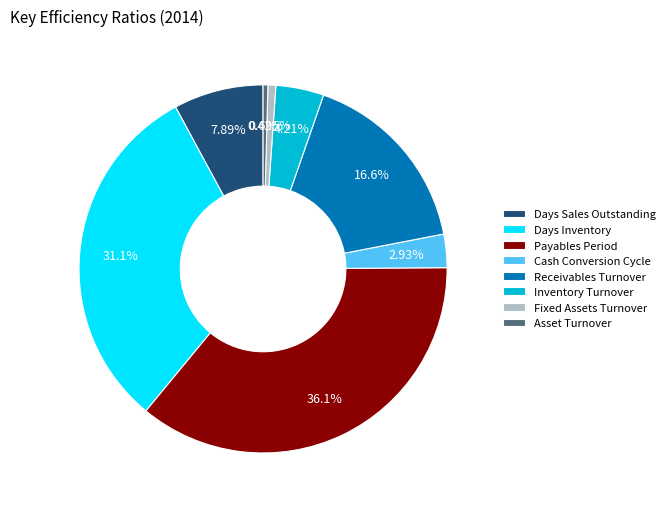

How much of the chart is everything except Cash Conversion Cycle?

97.1%